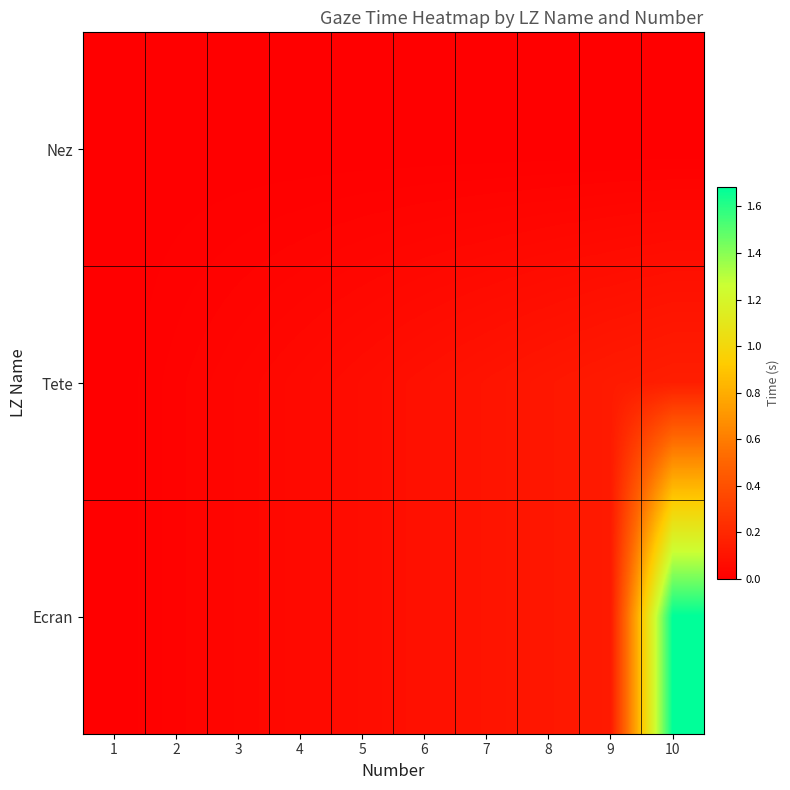

Which label corresponds to the largest value in the chart?

10